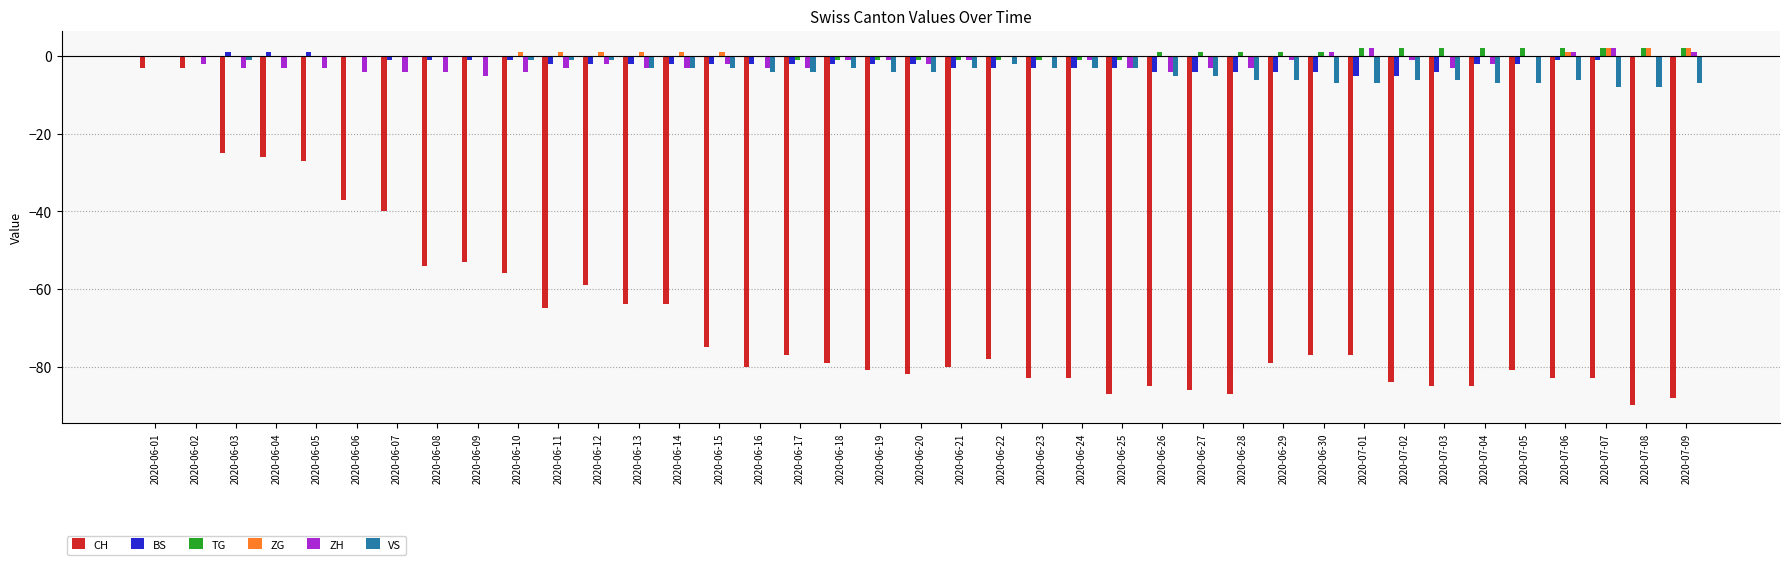

Is the value of CH at 2020-06-07 greater than the value of BS at 2020-07-03?

No